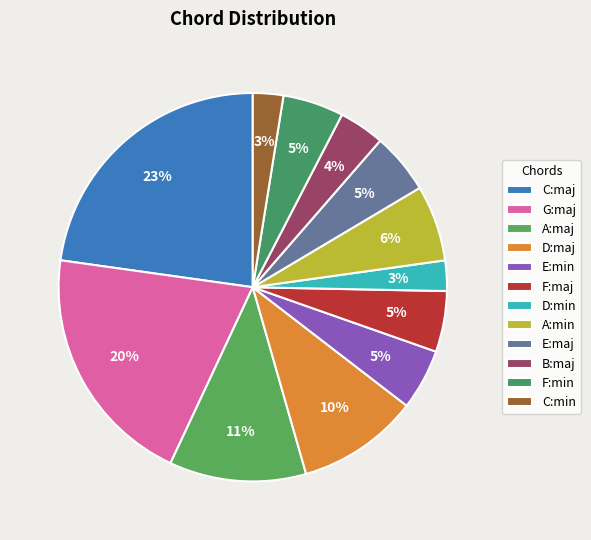

The F:maj slice represents 1% of the pie. True or false?

False